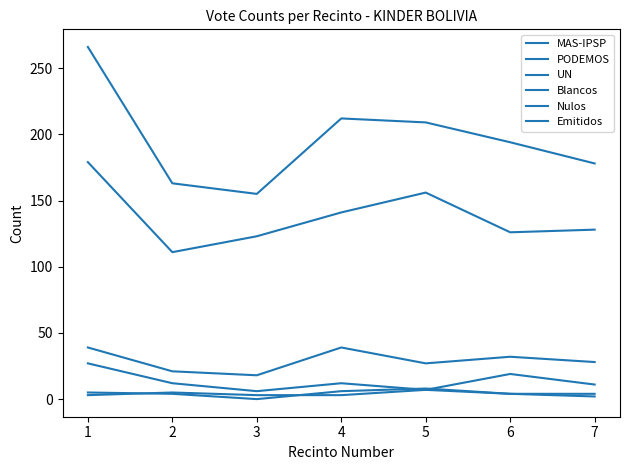

Which has a higher value, 4 or 2?

4